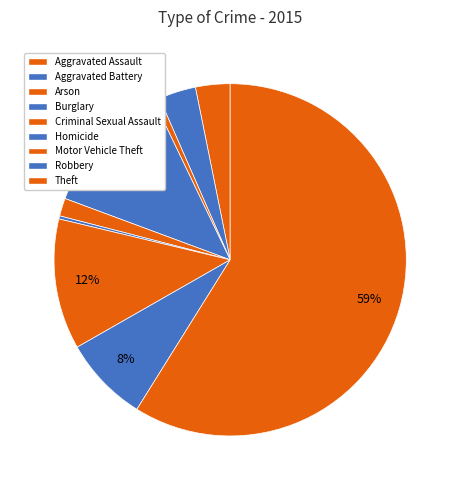

Which category has the smallest portion of the pie?

Homicide